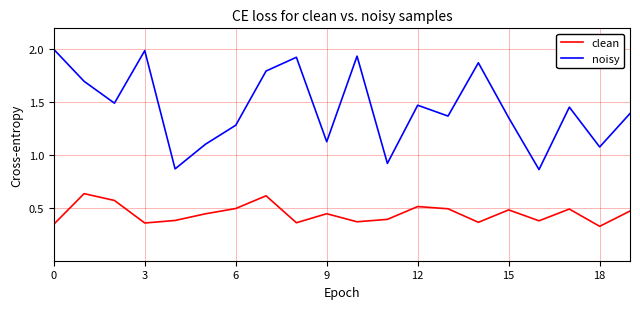

Rank the series by their maximum value, from lowest to highest.

clean, noisy